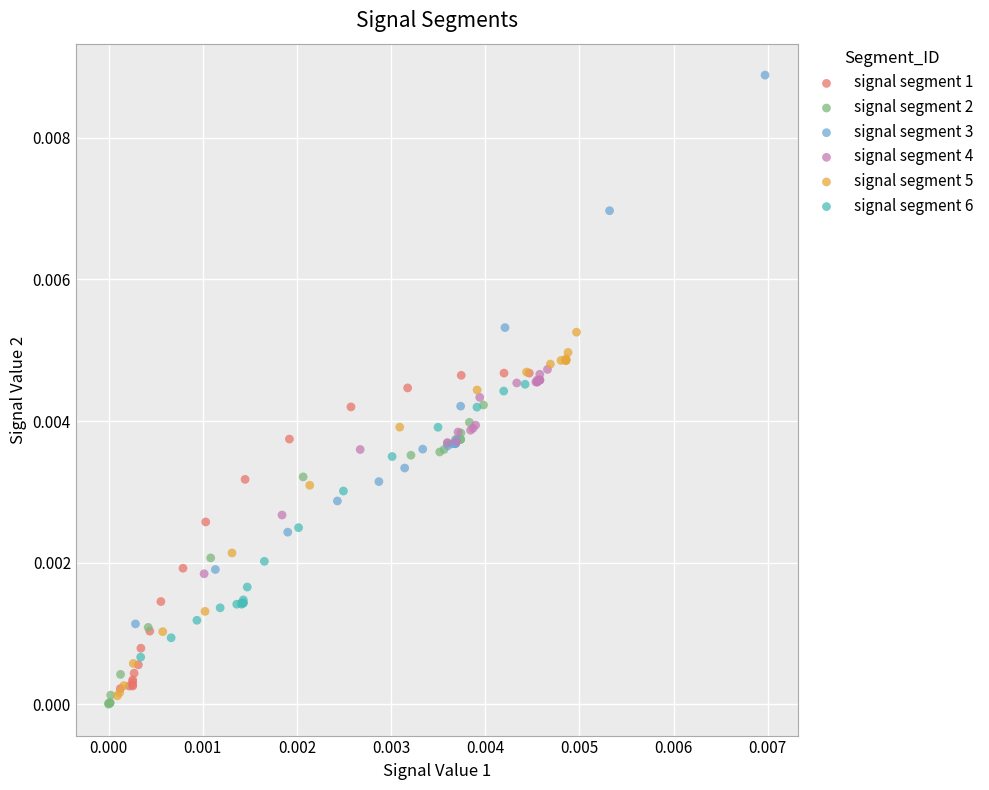

Which series has the largest Y range (max minus min)?

signal segment 3